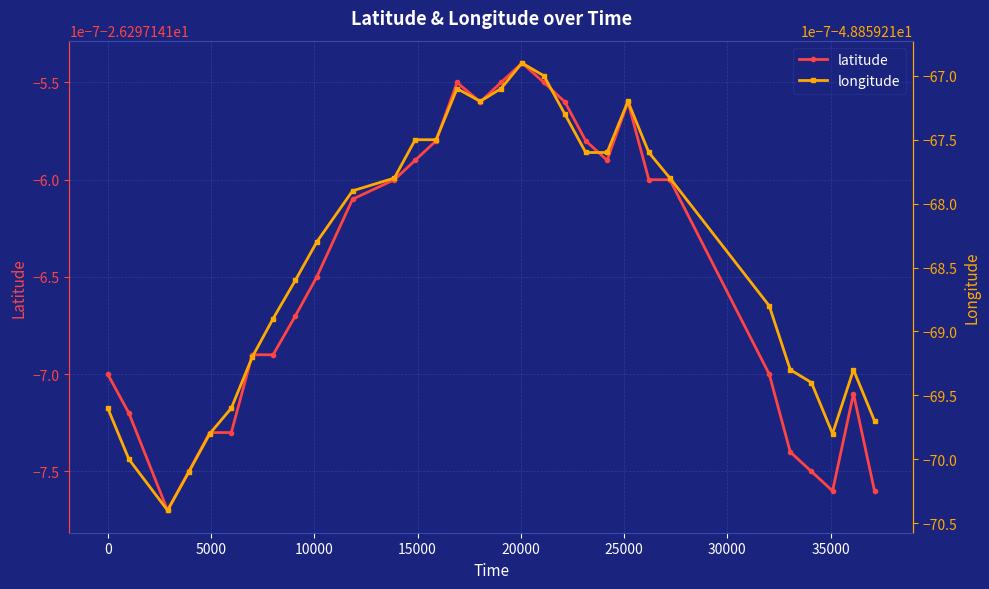

How many interior local peaks does the longitude series have?

4